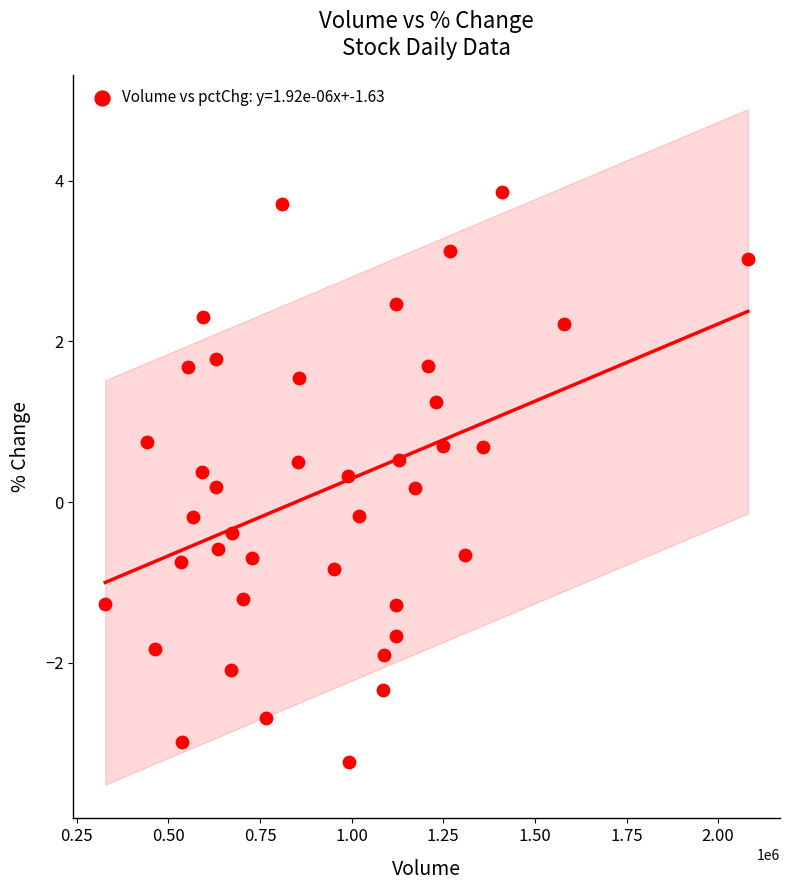

What is the range of X values (max minus min)?

1753788.0